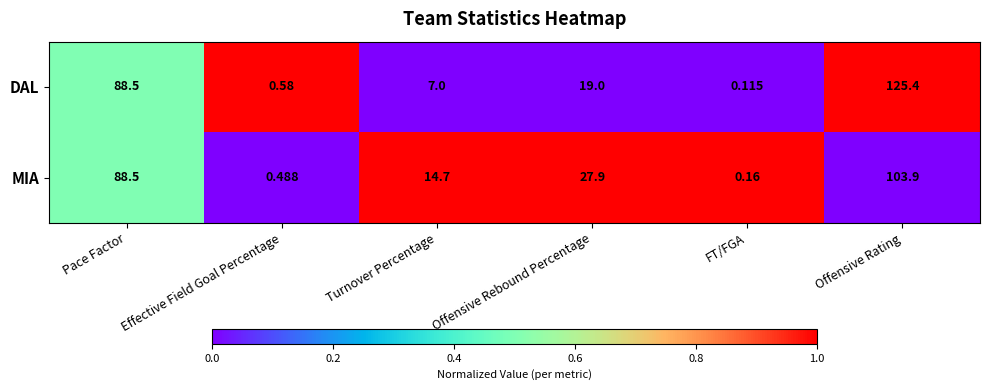

At how many categories does at least one series exceed 0?

6